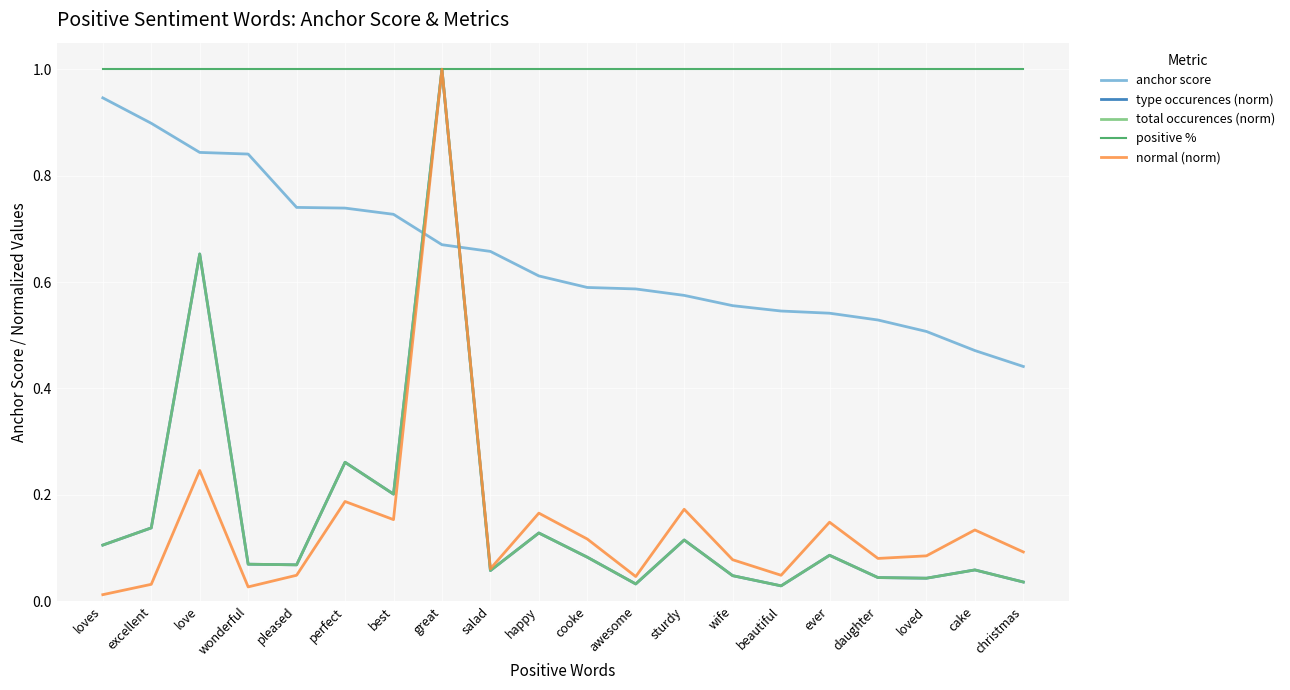

Read the total occurences (norm) value at loves.

0.1